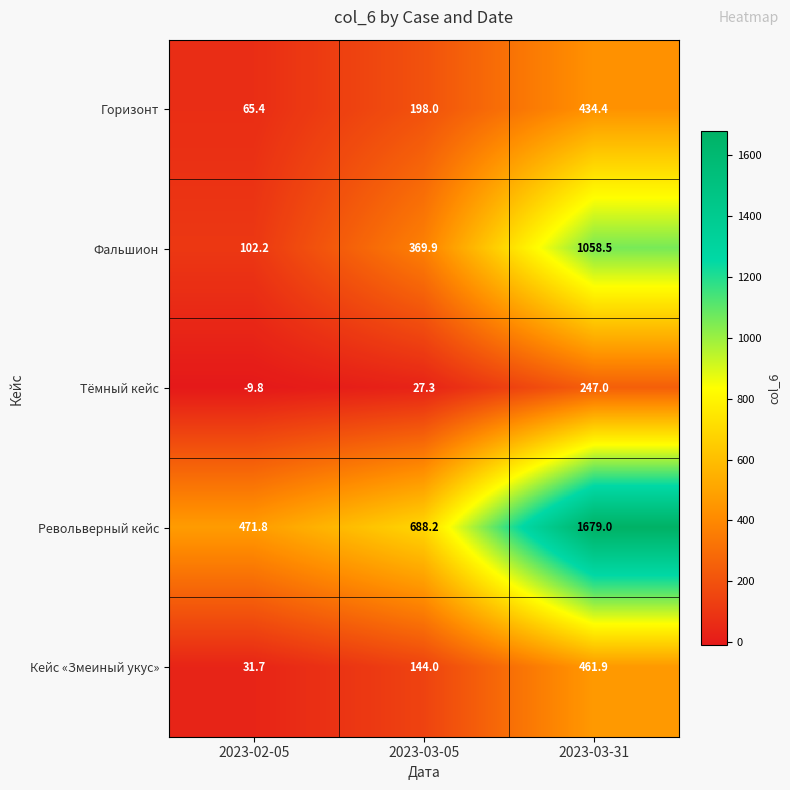

What is the spread (max minus min) of values at 2023-03-31?

1432.0